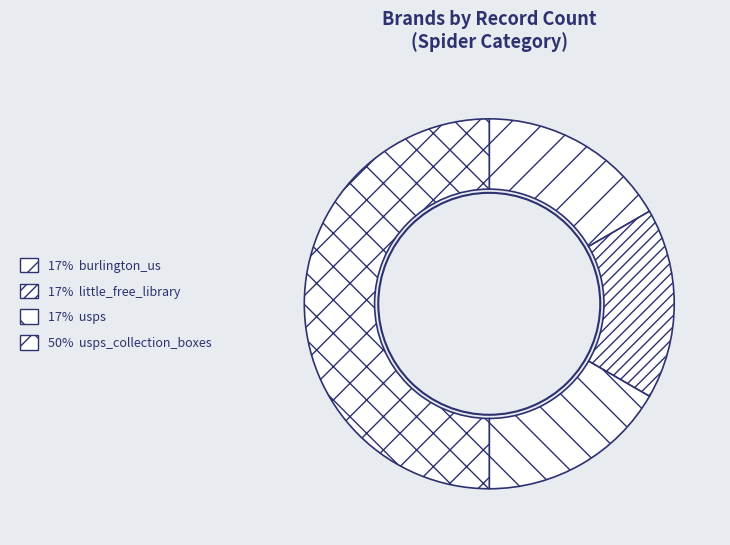

How many segments does this pie chart have?

4